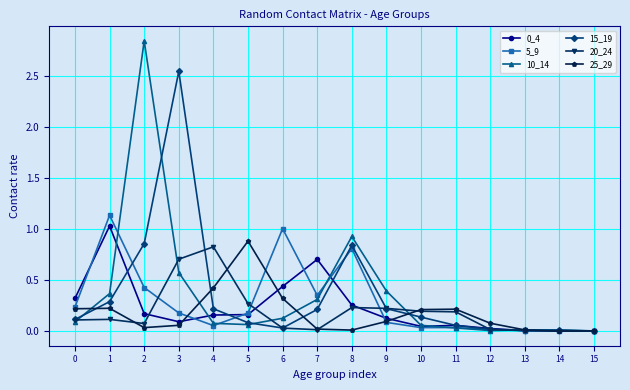

The 25_29 series shows 0.2 at 0. True or false?

True